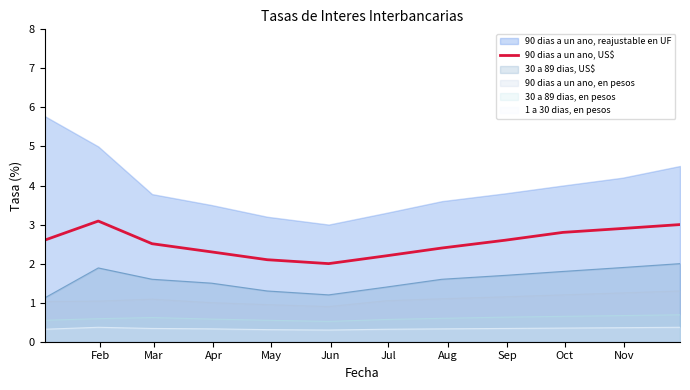

What is the minimum value shown in the chart?

0.3